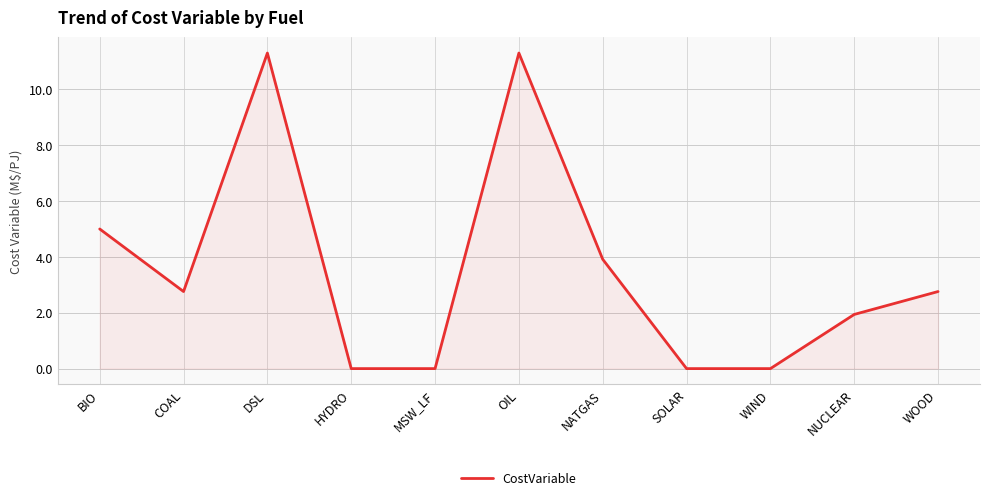

What is the greatest value displayed?

11.3